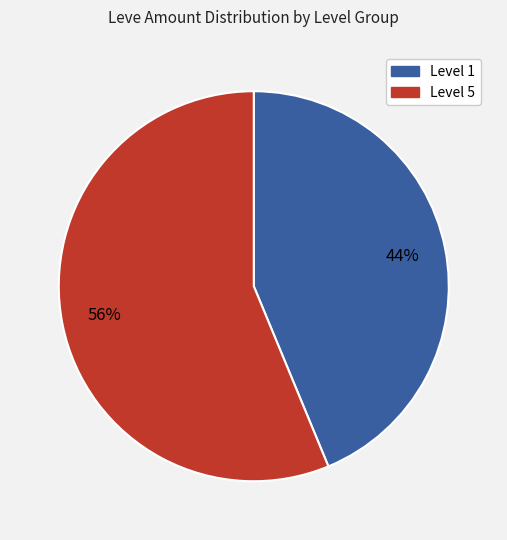

How many slices are in this pie chart?

2